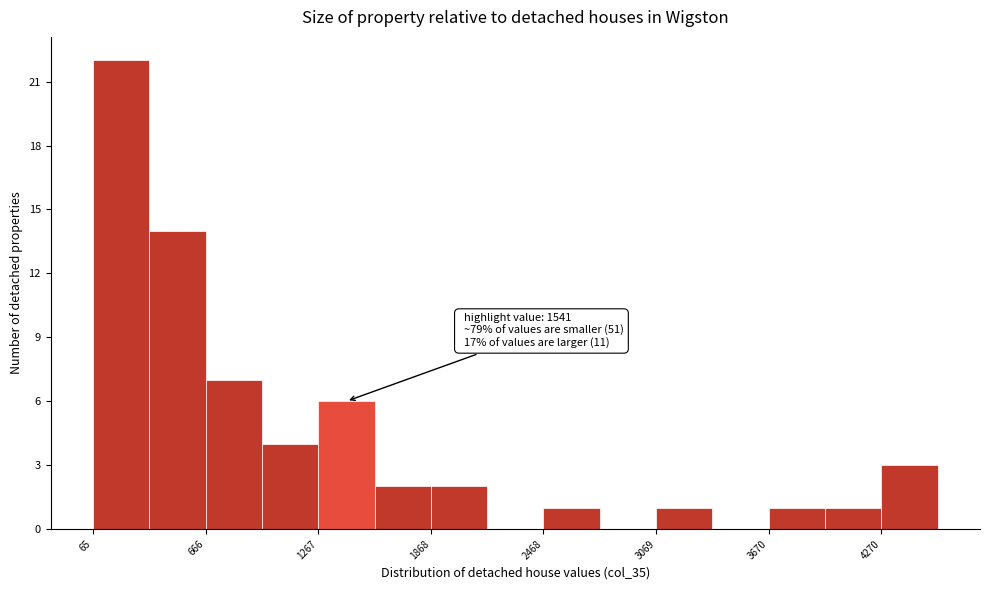

Read against the x-axis, roughly where is the centre of the tallest bar?

200